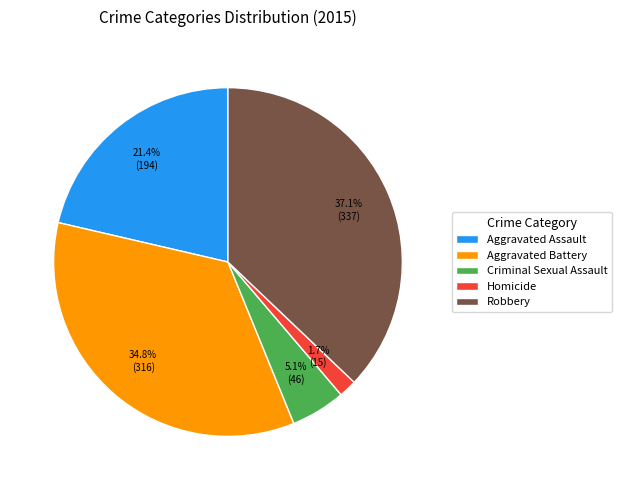

Is it true that Aggravated Battery is 35% of the pie?

True